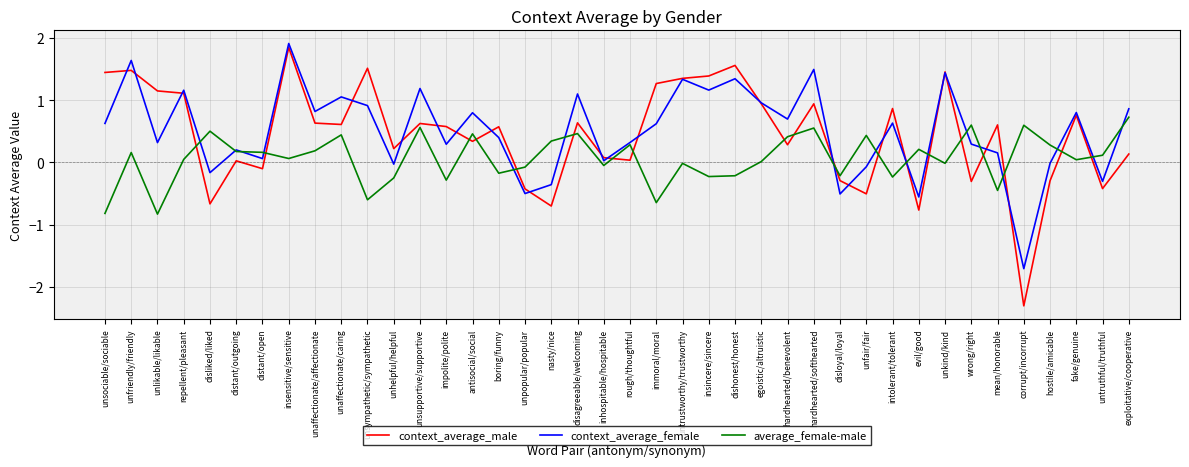

At which category does context_average_female reach its first local valley?

unlikable/likable